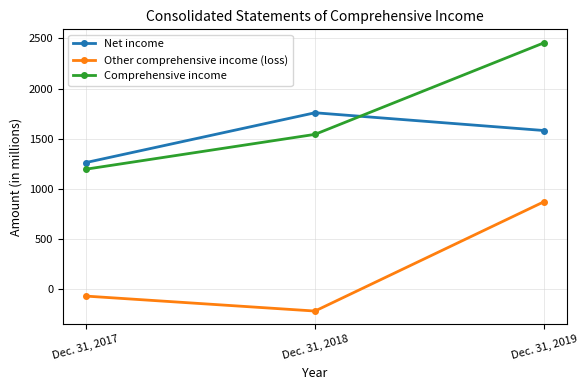

The value of Net income at Dec. 31, 2019 is 1582. True or false?

True